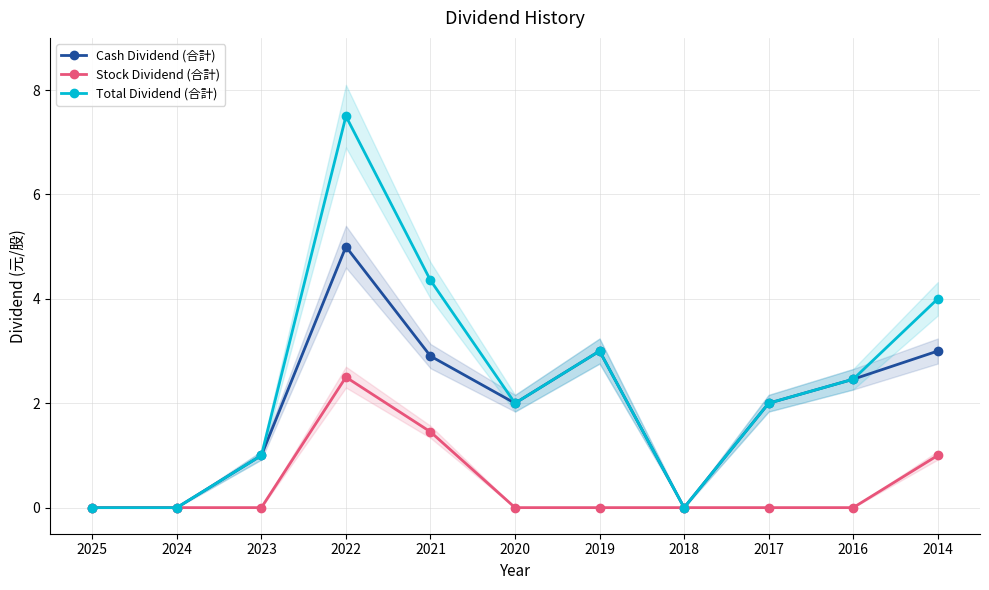

Which category has the highest value in the Total Dividend (合計) series?

2022